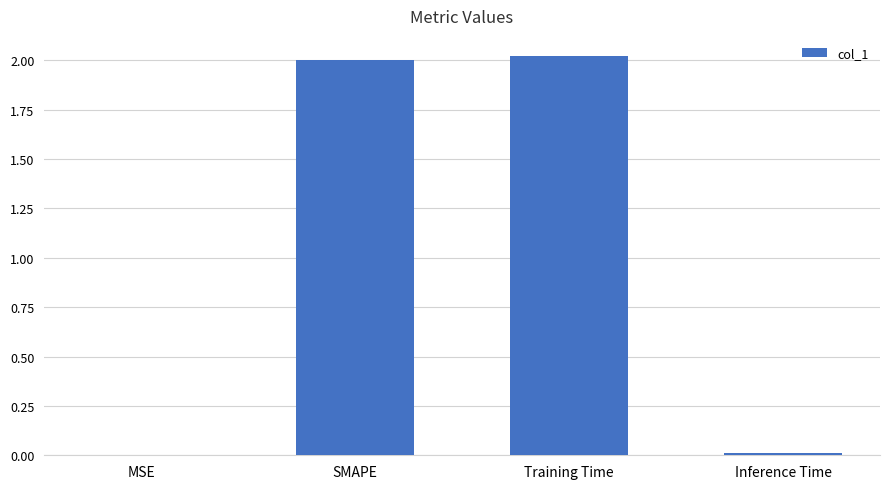

The chart shows a value of 2.0 at SMAPE. True or false?

True